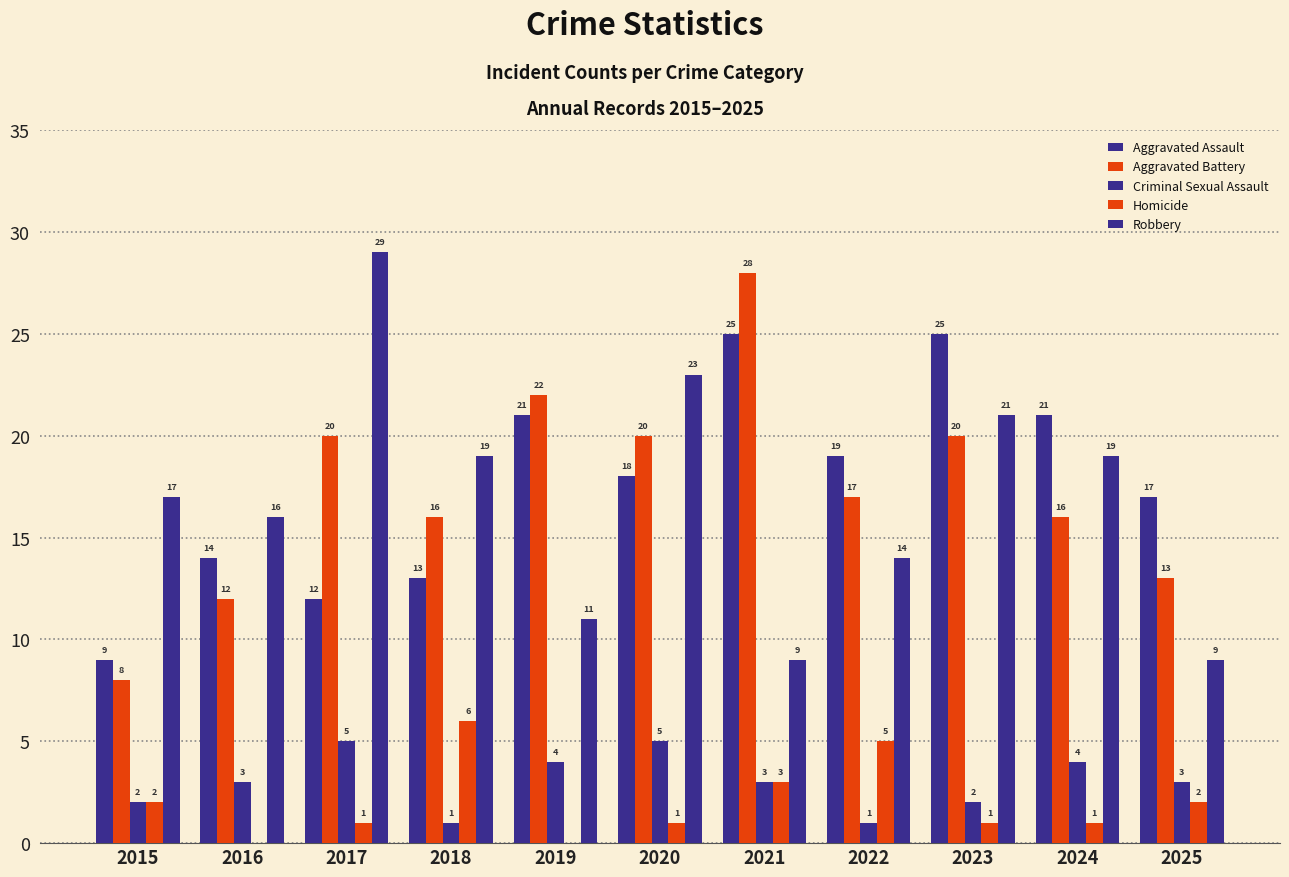

How many distinct data groups are displayed?

5